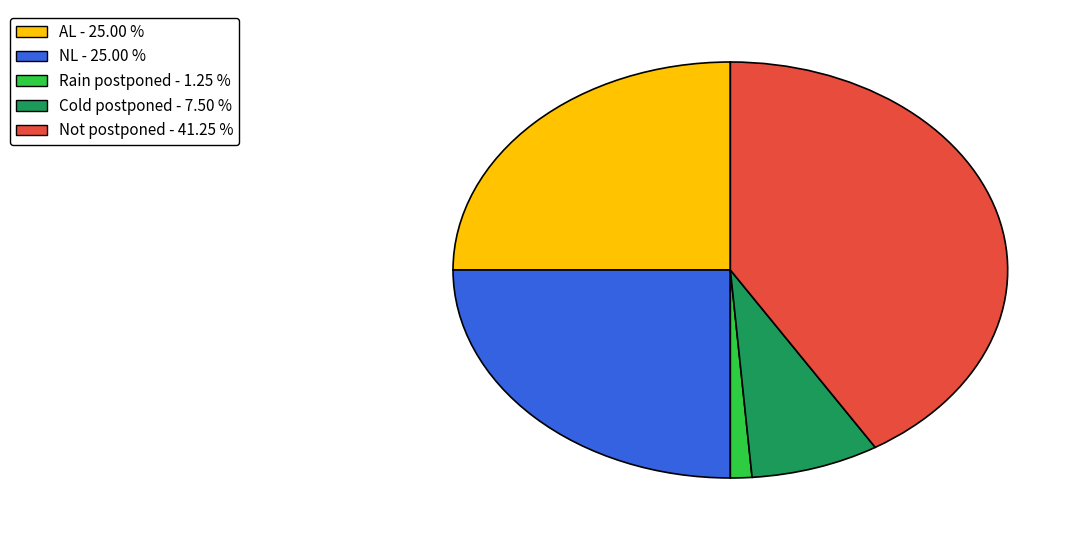

Which slice is the largest?

Not postponed - 41.25 %